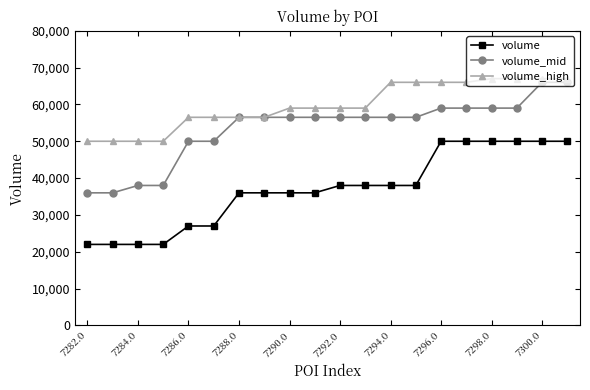

What is the difference between the maximum and second lowest values in the volume series?

28000